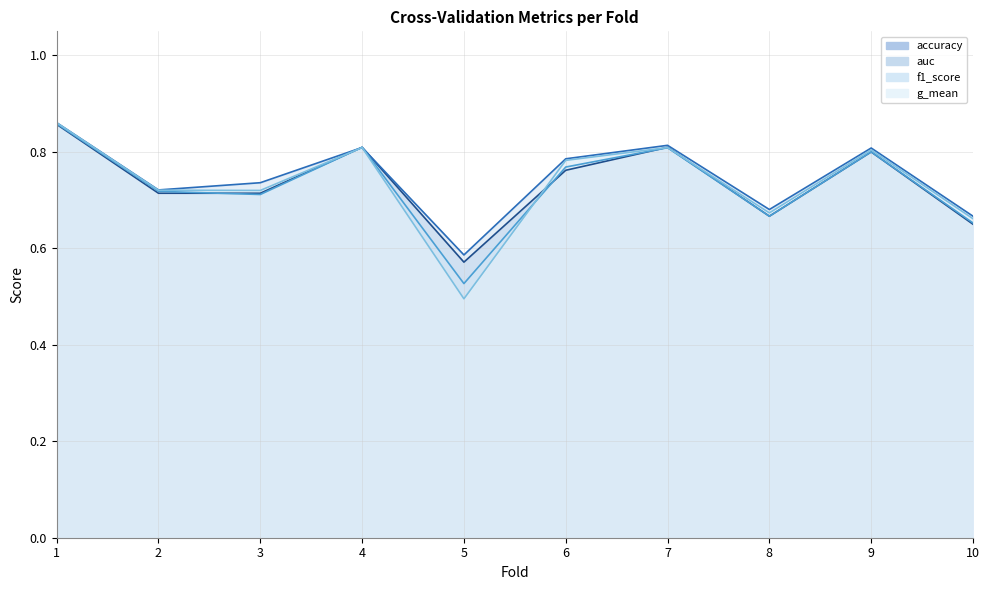

Between 1 and 2, which is larger?

1